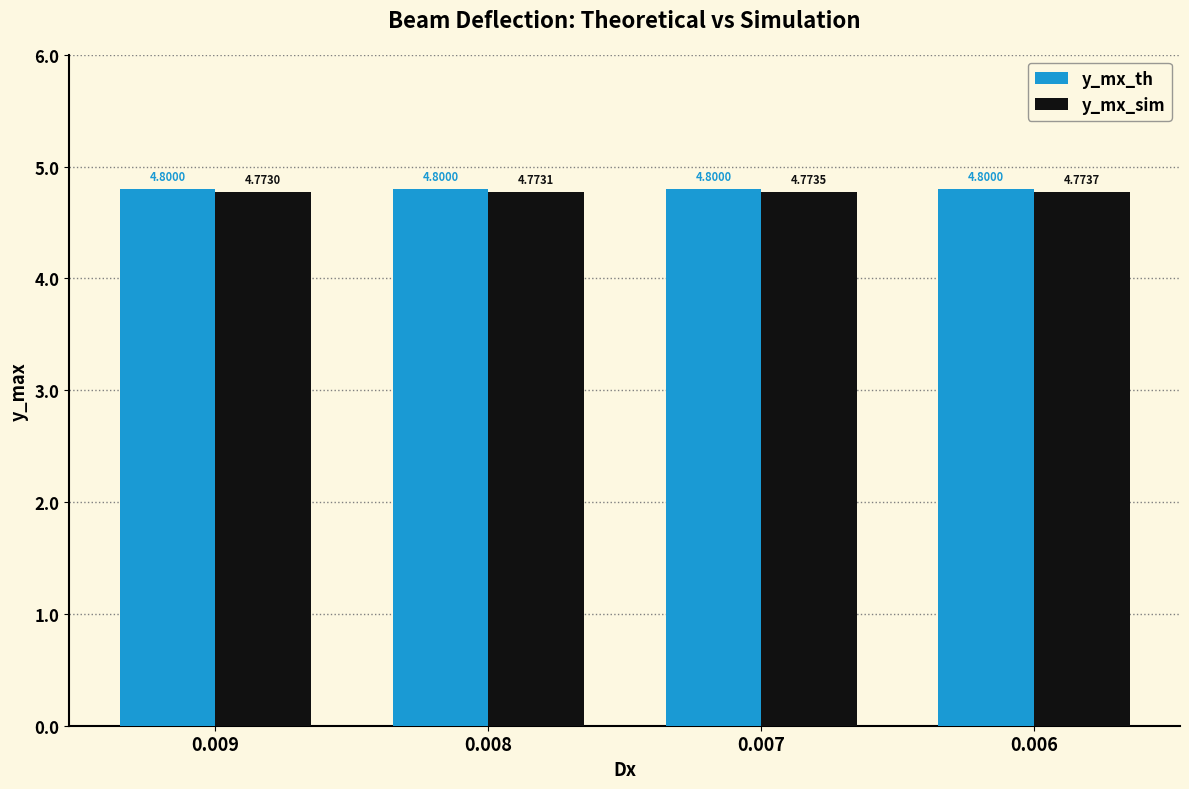

Is it true that y_mx_th equals 4.8 at 0.008?

True